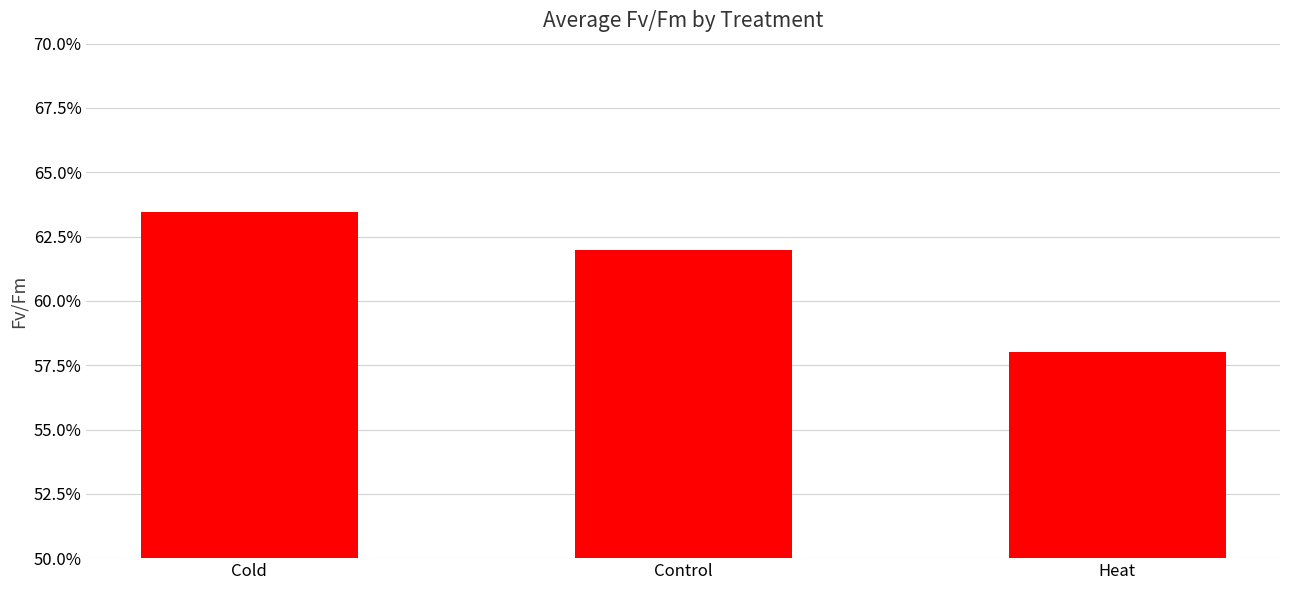

Which category has the highest value across all series?

Cold